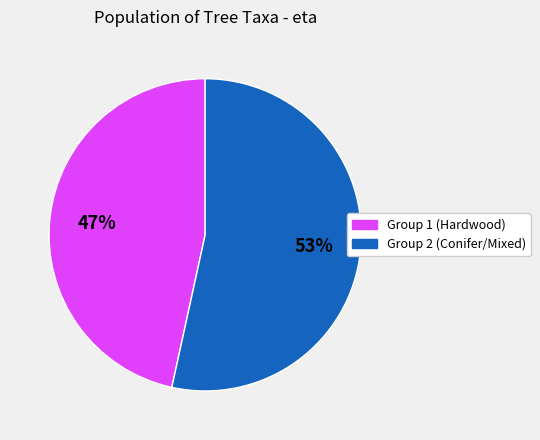

To the nearest percent, what is the average slice percentage?

50%